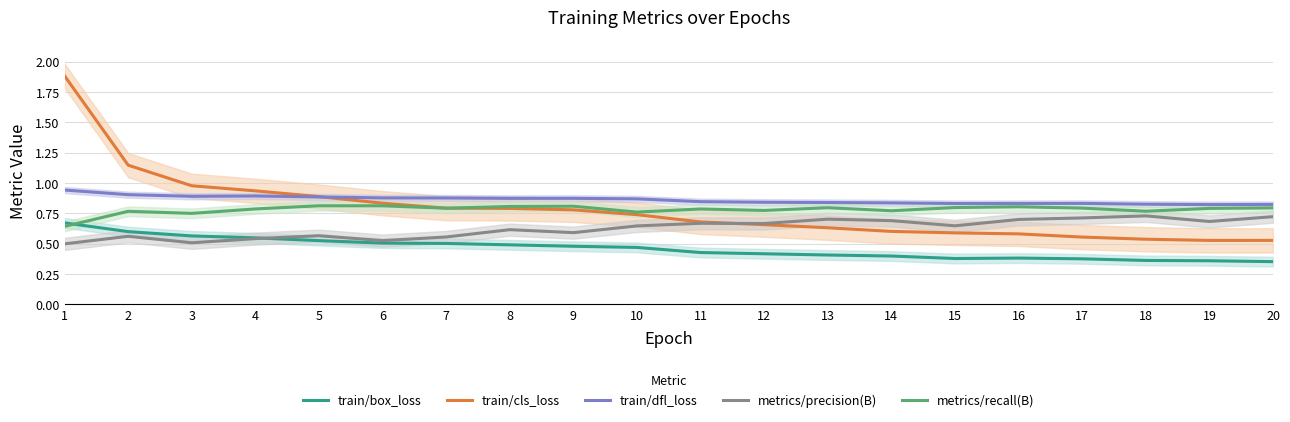

What is the sum of all train/dfl_loss values?

17.2